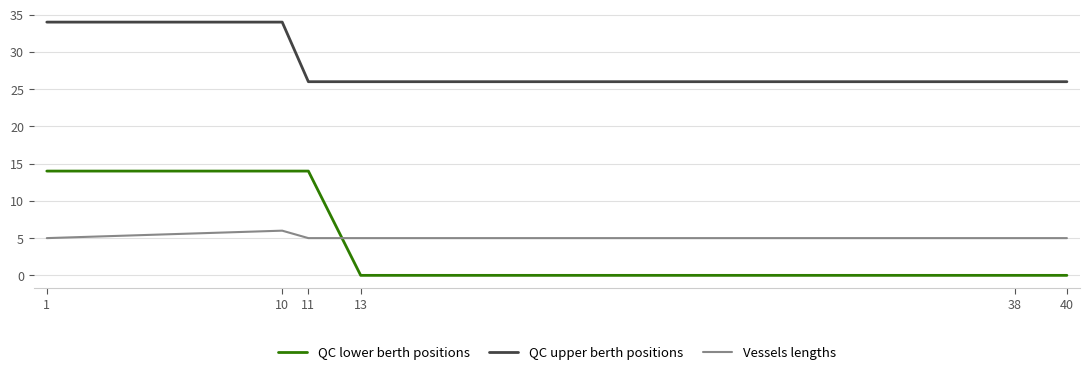

The QC lower berth positions series shows 0 at 40. True or false?

True